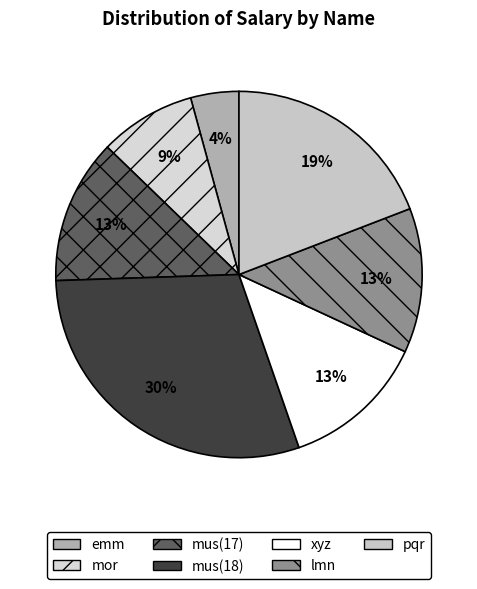

What is the smallest slice in the pie chart?

emm